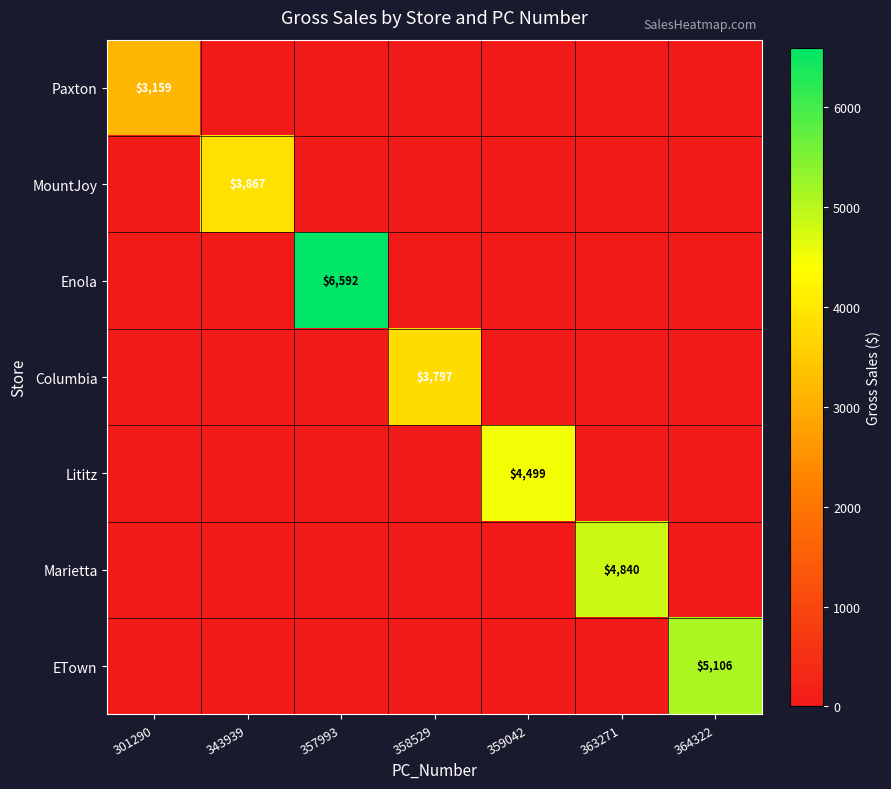

What value does the ETown series have at 364322?

5105.8